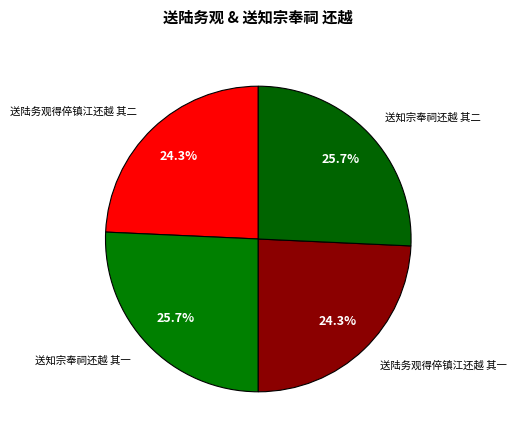

How many slices are in this pie chart?

4